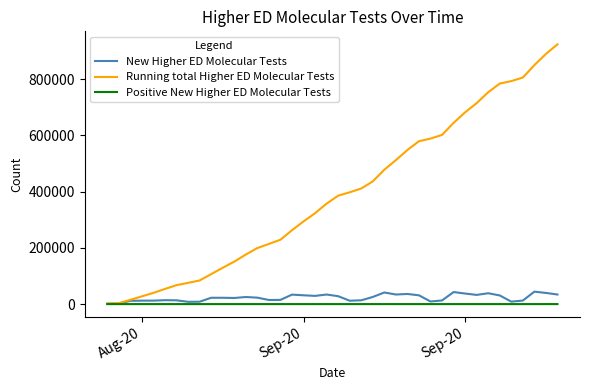

What is the difference between the maximum and minimum values in the Positive New Higher ED Molecular Tests series?

77